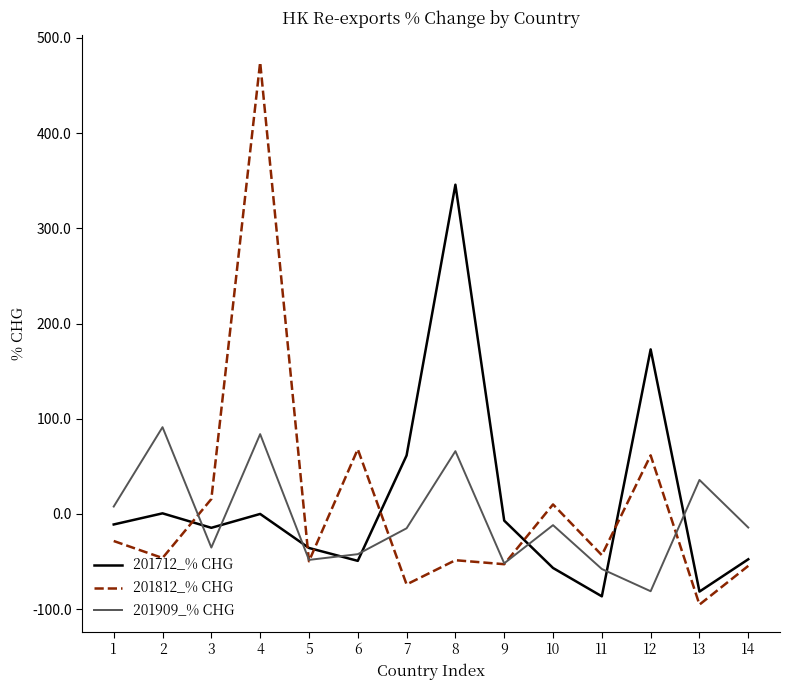

How many series are shown in this chart?

3